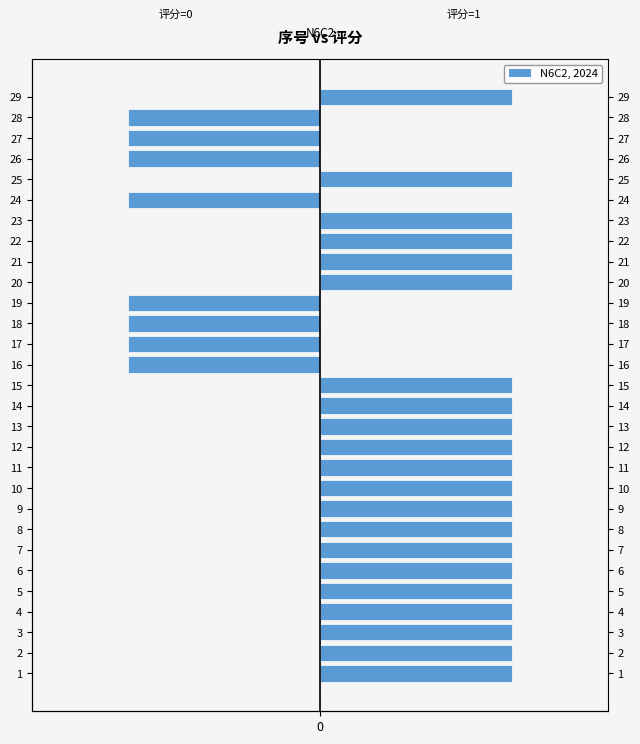

How many bars are there in total?

58